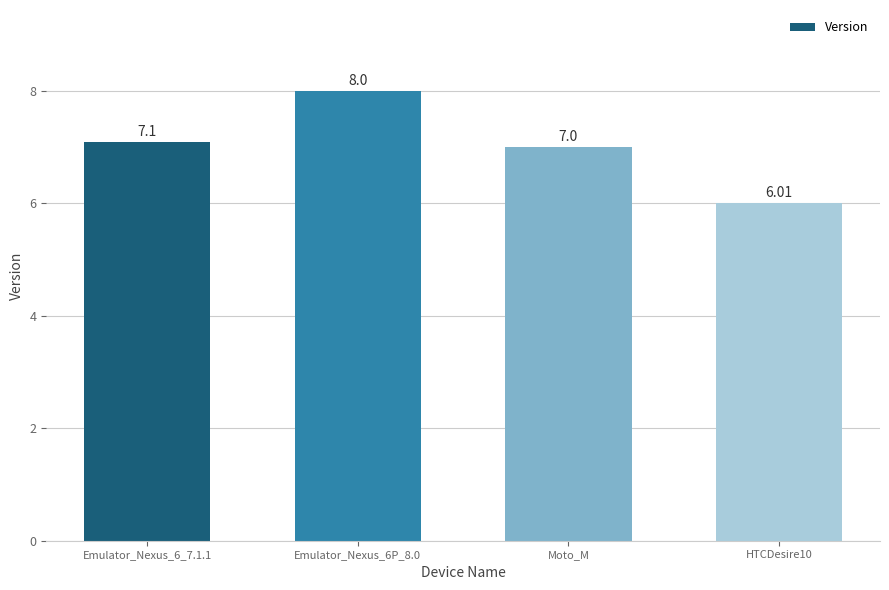

What is the difference between the maximum and second lowest values?

1.0